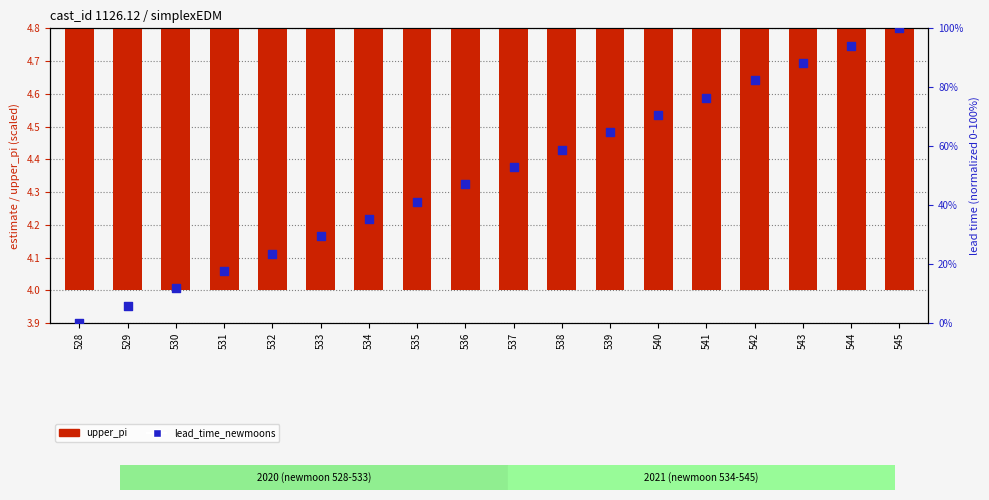

Which series has the widest spread of Y values?

lead_time_newmoons (normalized)